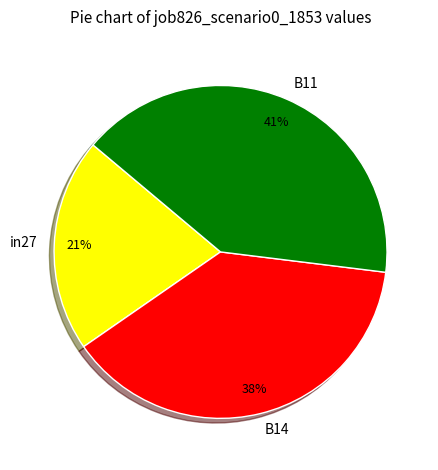

Rank the categories by value from highest to lowest.

B11, B14, in27